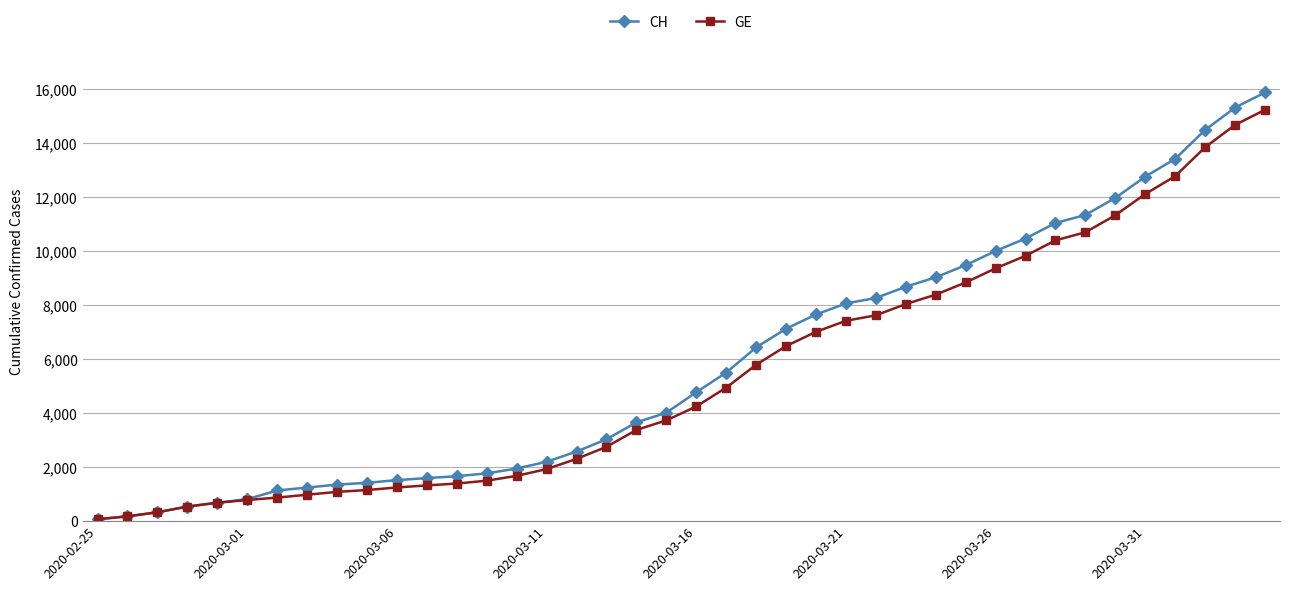

What is the difference between the maximum and minimum values in the CH series?

15802